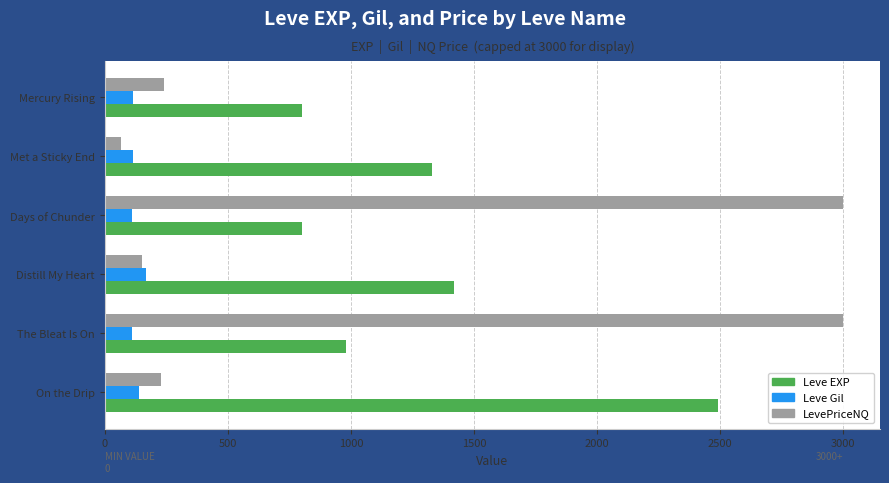

Which series has the largest range (max minus min)?

LevePriceNQ